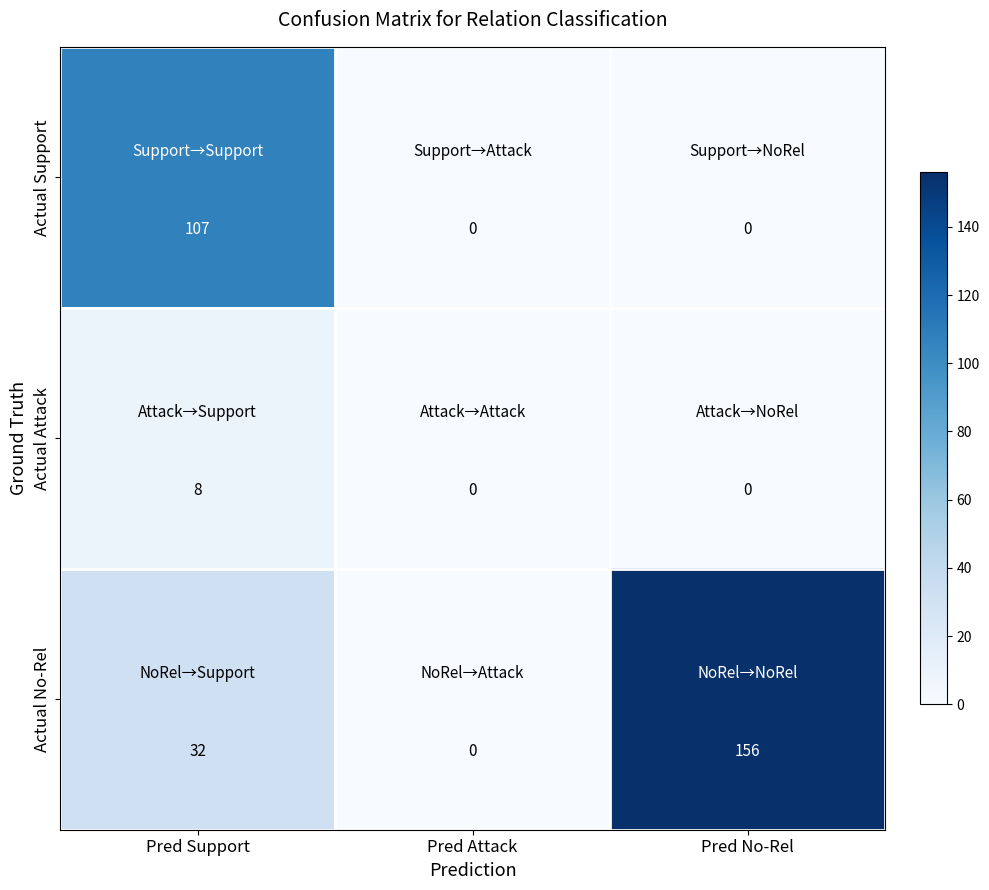

What is the highest value of the Actual Support series?

107